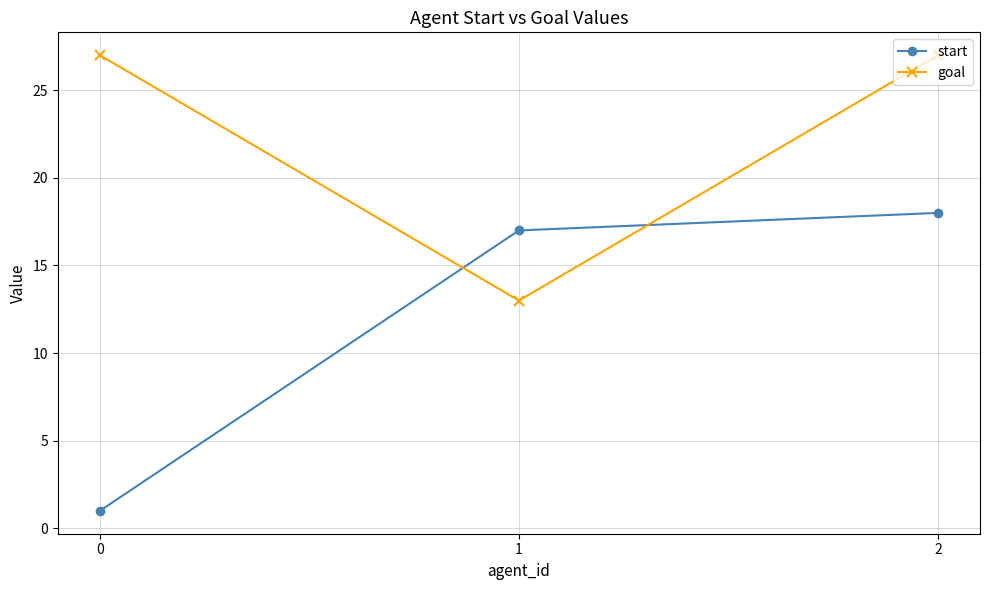

What is the total value across all series at 1?

30